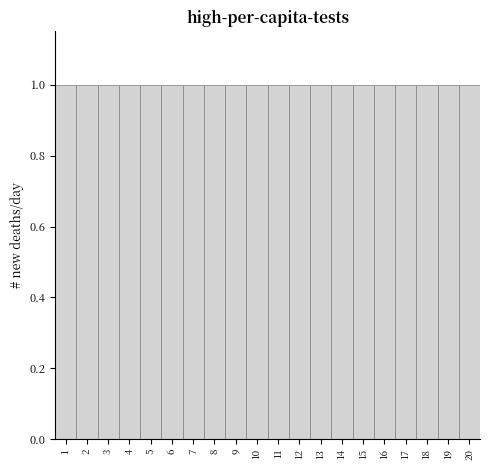

Reading left to right, list every bar in this chart as the range it spans on the x-axis followed by its height. The values are not printed on the chart, so give them approximately, as read against the axis.

0.5 to 1.5: 1
1.5 to 2.5: 1
2.5 to 3.5: 1
3.5 to 4.5: 1
4.5 to 5.5: 1
5.5 to 6.5: 1
6.5 to 7.5: 1
7.5 to 8.5: 1
8.5 to 9.5: 1
9.5 to 10.5: 1
10.5 to 11.5: 1
11.5 to 12.5: 1
12.5 to 13.5: 1
13.5 to 14.5: 1
14.5 to 15.5: 1
15.5 to 16.5: 1
16.5 to 17.5: 1
17.5 to 18.5: 1
18.5 to 19.5: 1
19.5 to 20.5: 1